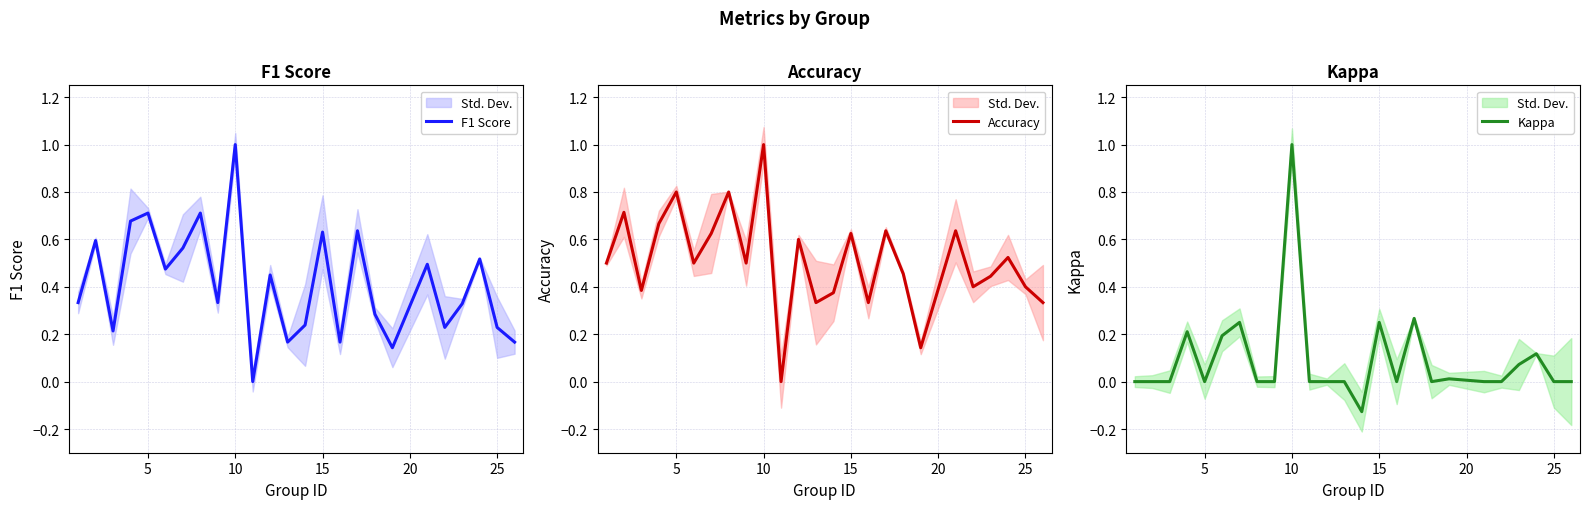

How many data points in Kappa are above 0?

9